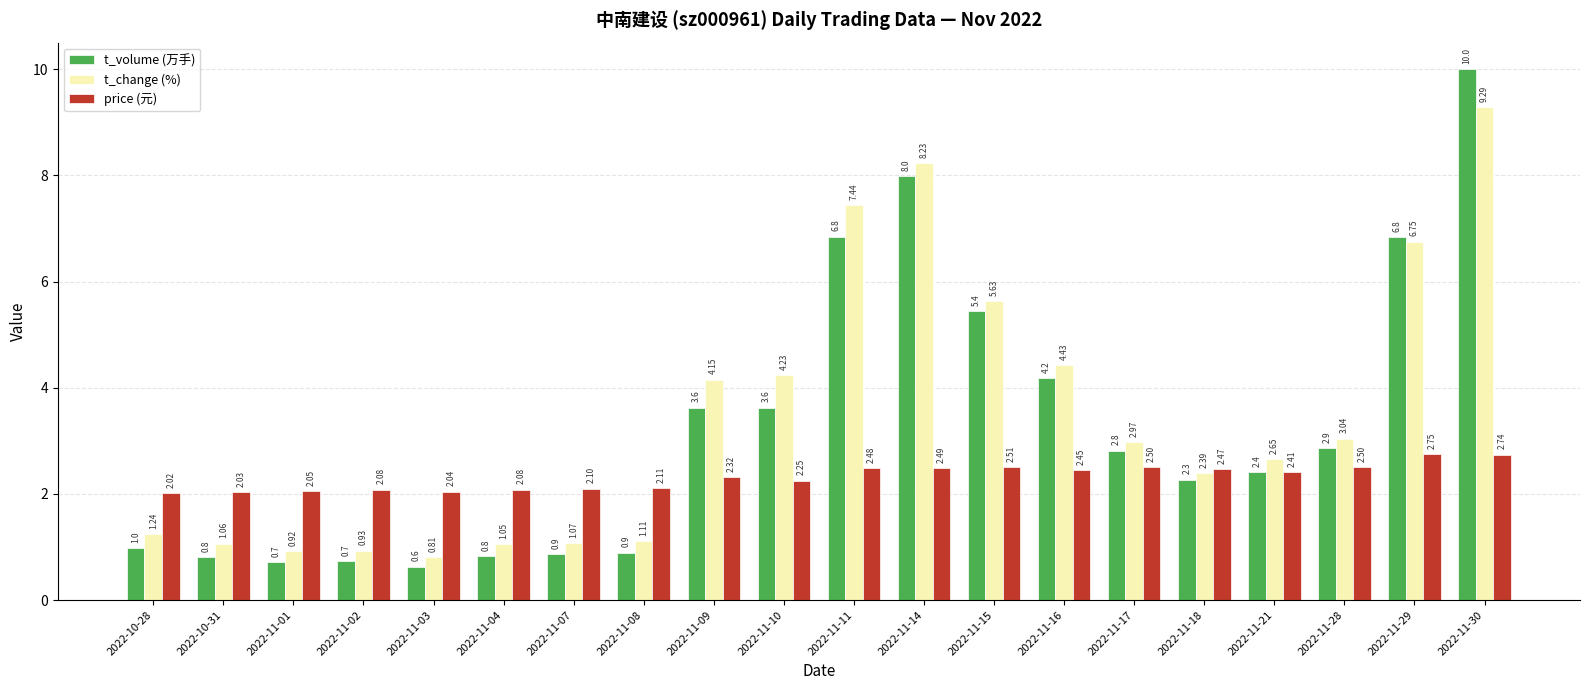

At how many categories does at least one series exceed 4?

8